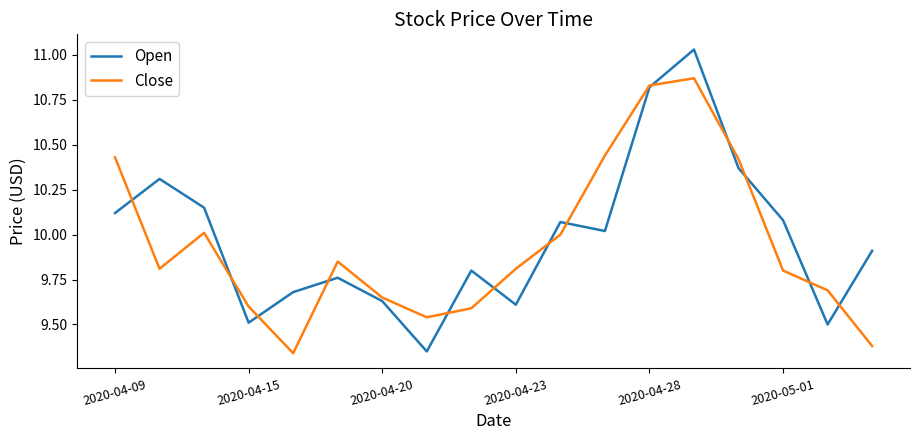

How many categories are shown in the chart?

18